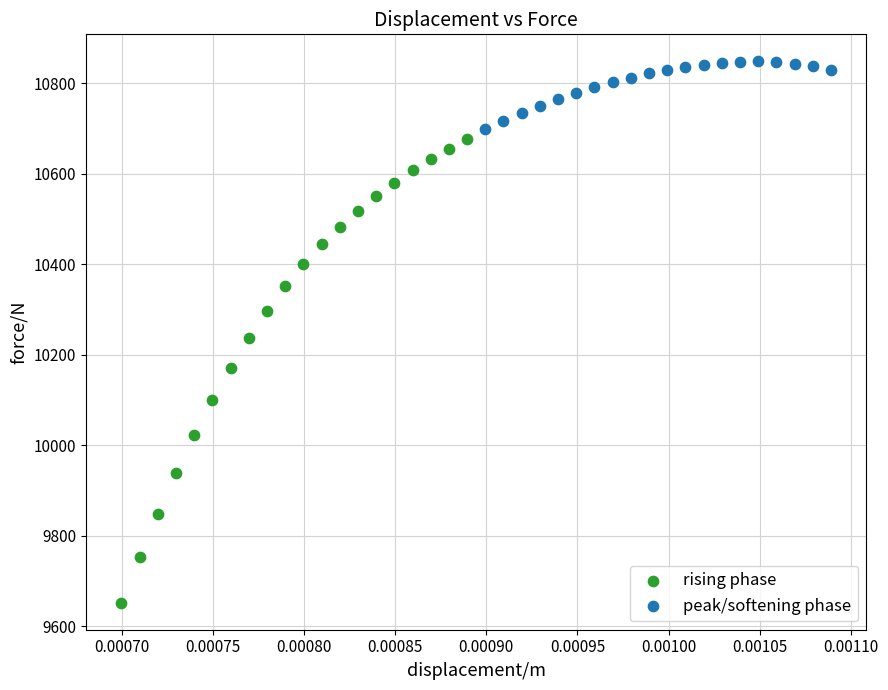

Which series contains the lowest Y value?

rising phase